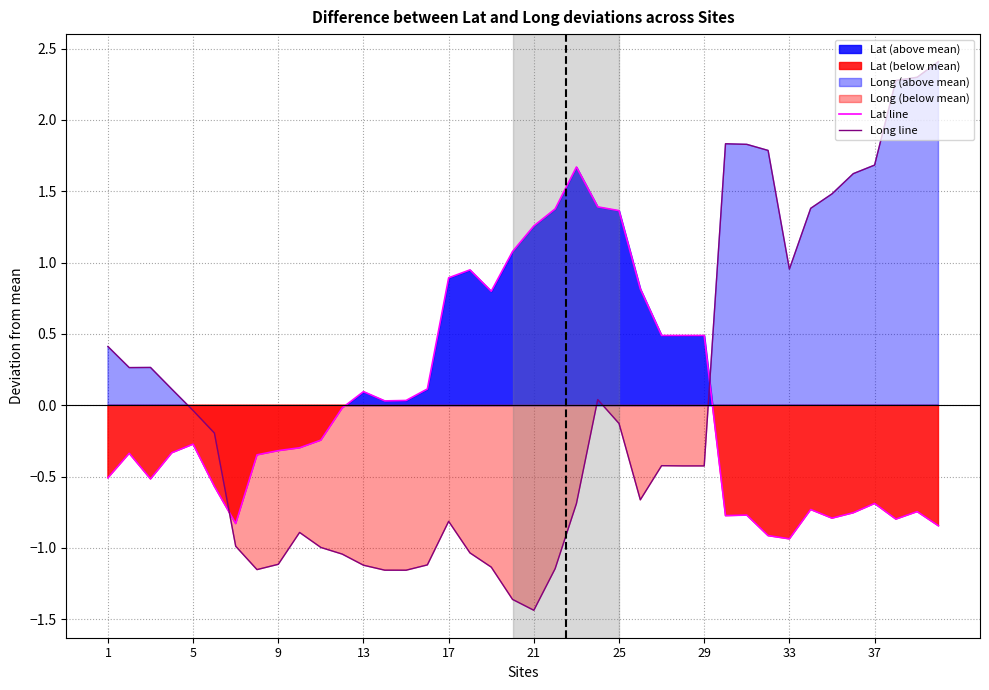

Does the chart have visible grid lines?

Yes